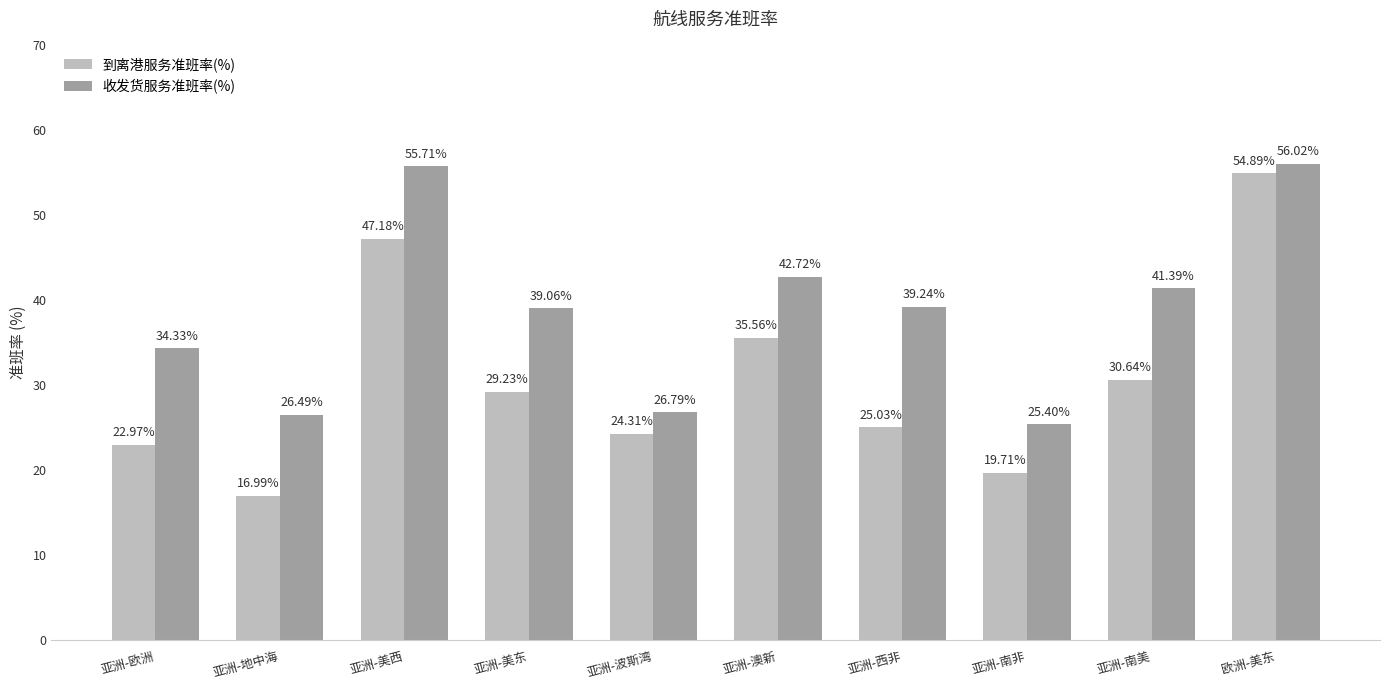

How many data points in 收发货服务准班率(%) are above 39?

6